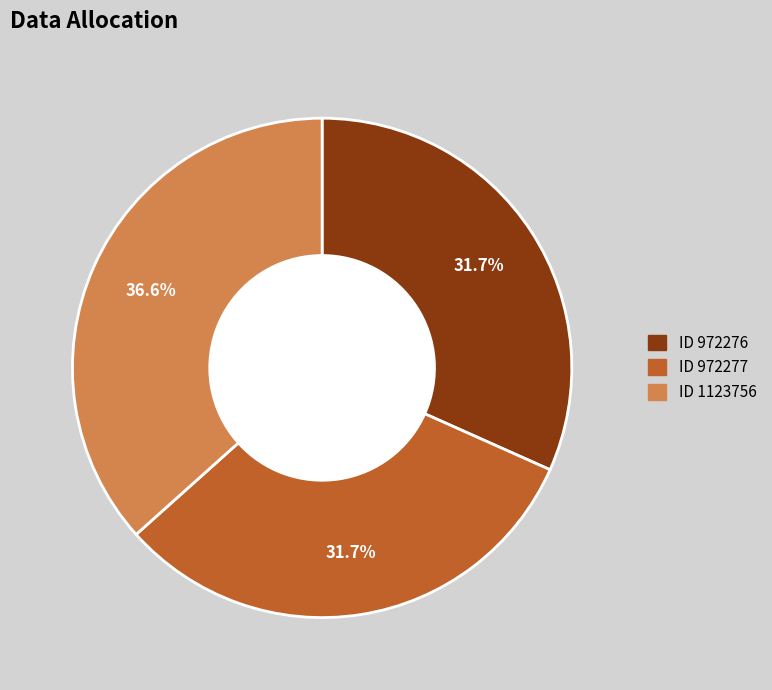

Is there a majority slice in this chart?

No